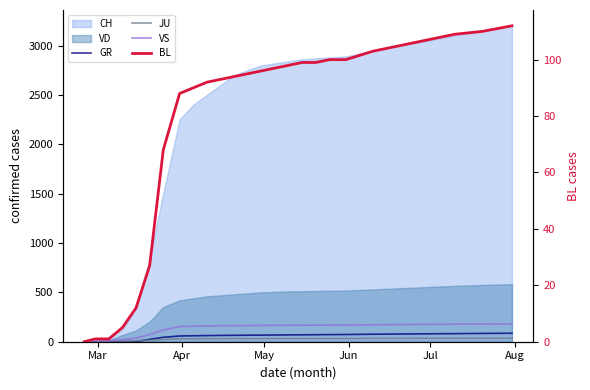

The value of BL at 14 is 37. True or false?

False